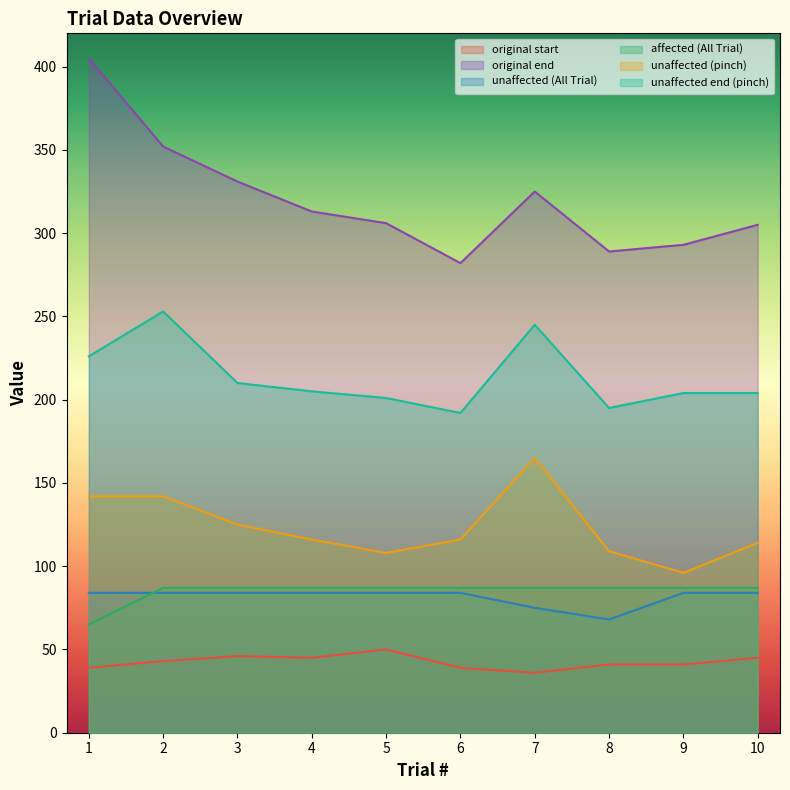

How many series are shown in this chart?

6